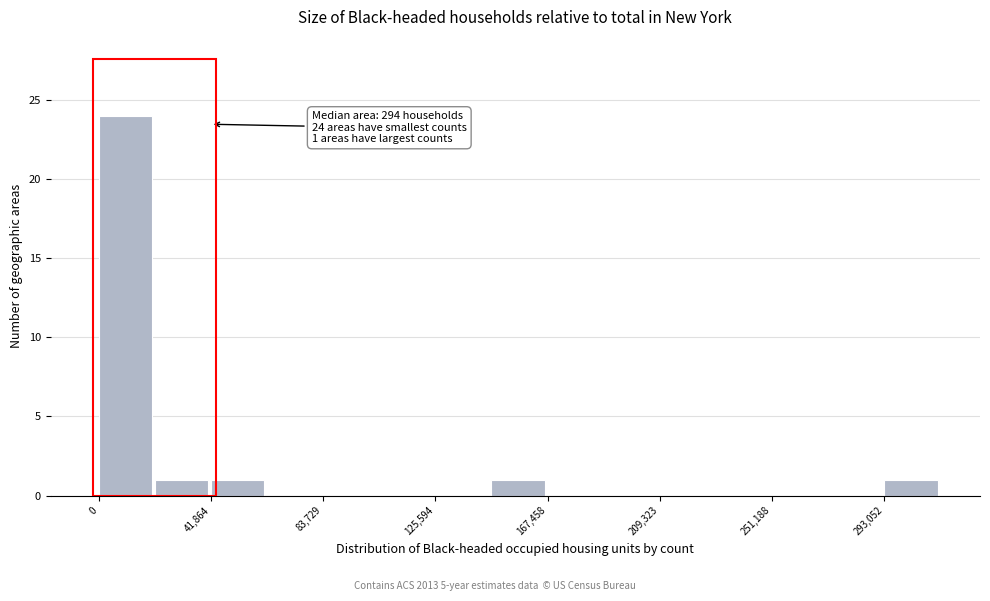

Over which range of the x-axis is the bar tallest?

0 to 20000